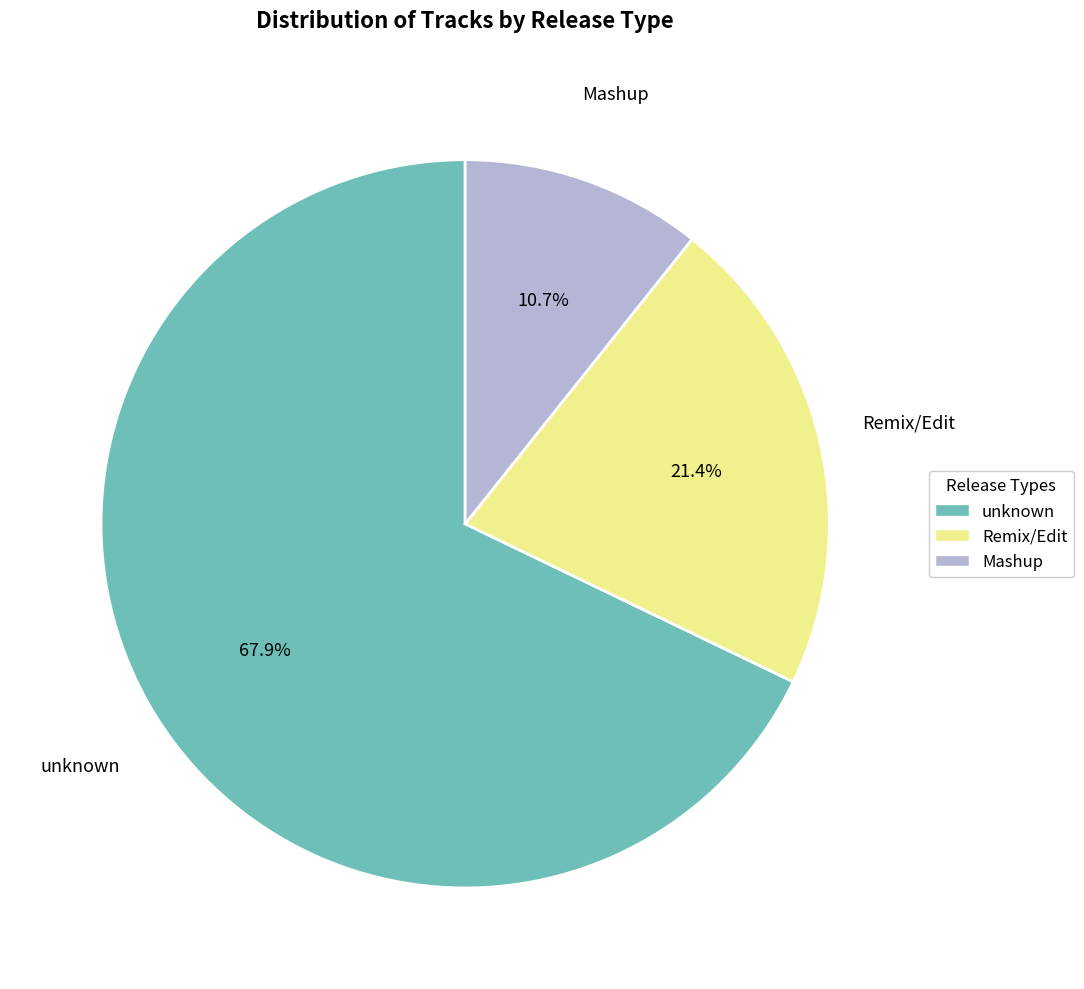

Does any single category account for the majority?

Yes